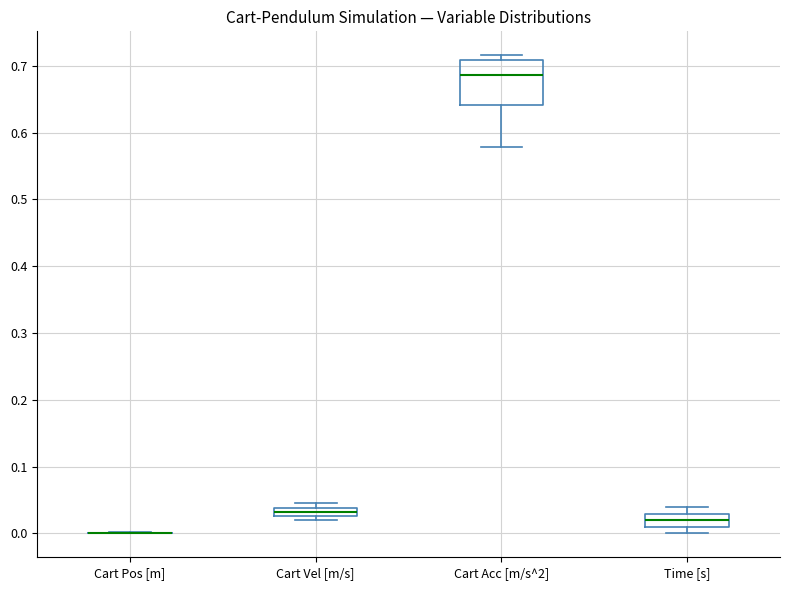

Comparing the boxes themselves (not the whiskers), which one is the tallest?

Cart Acc [m/s^2]